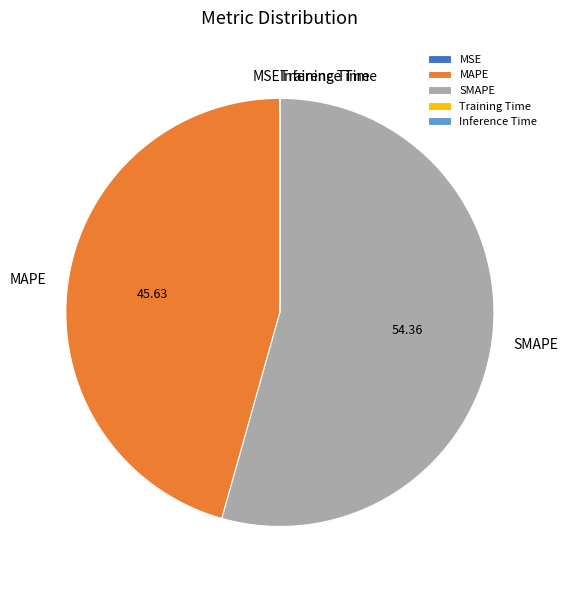

Which slice is the largest?

SMAPE